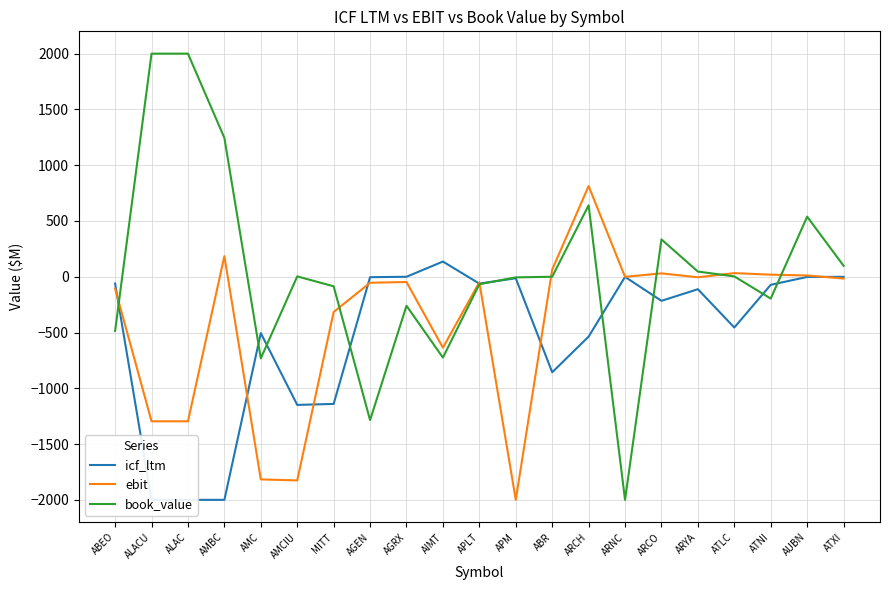

What are all the series names shown in the legend?

icf_ltm, ebit, book_value